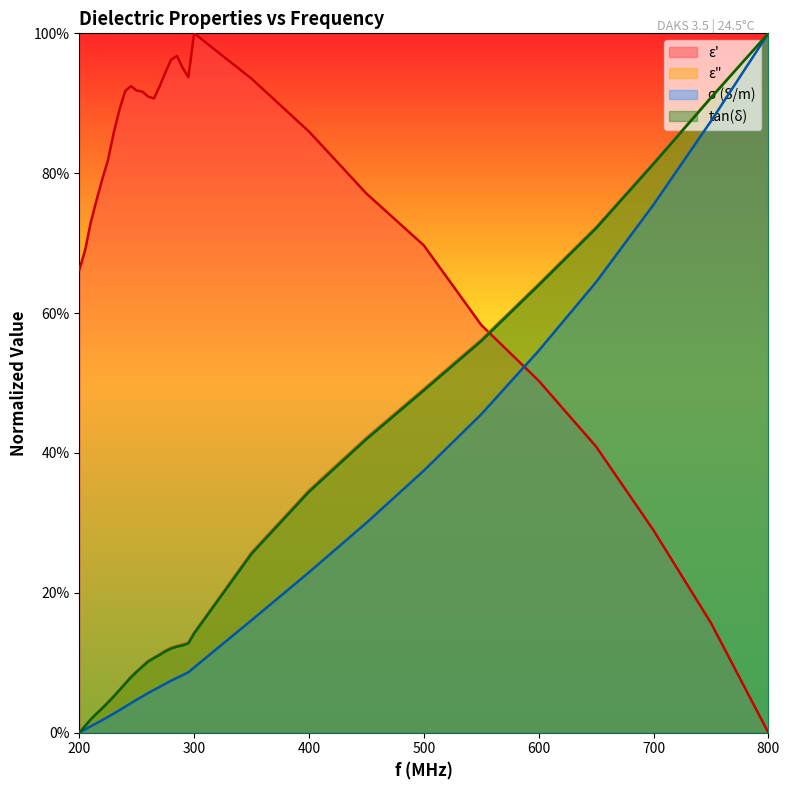

Is it true that epsilon_double_prime equals 0.6 at 750?

False